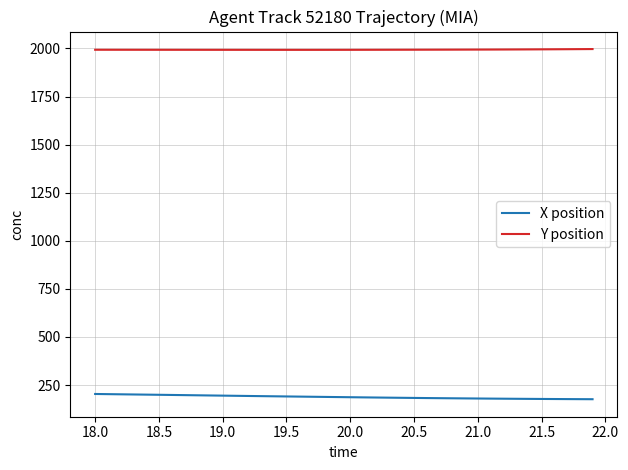

What is the minimum value for X position?

176.6